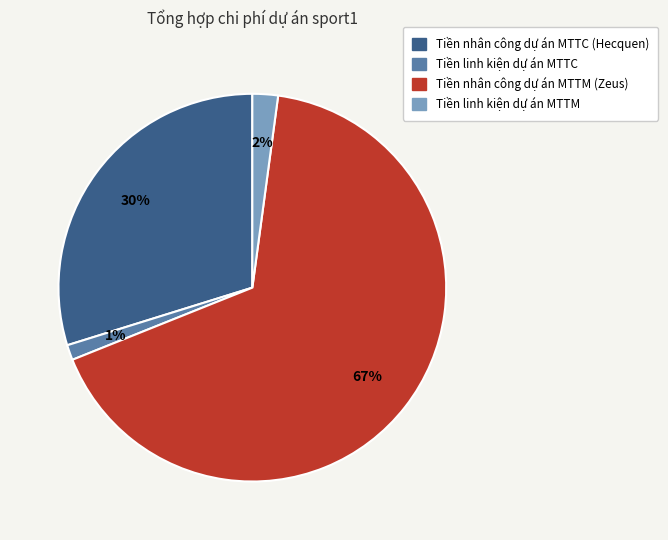

The Tiền linh kiện dự án MTTC slice represents 1% of the pie. True or false?

True